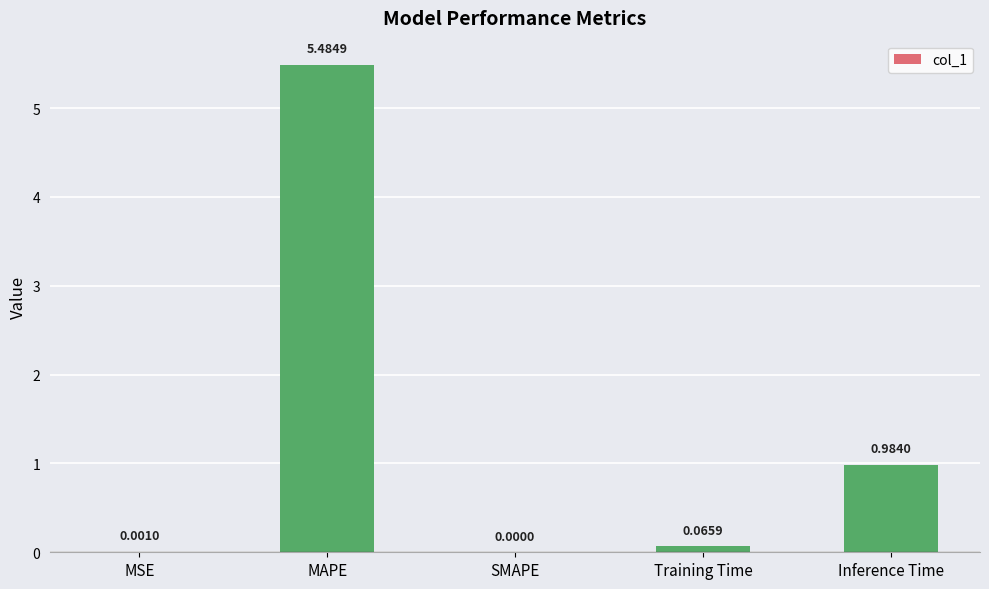

How many values are above zero?

4